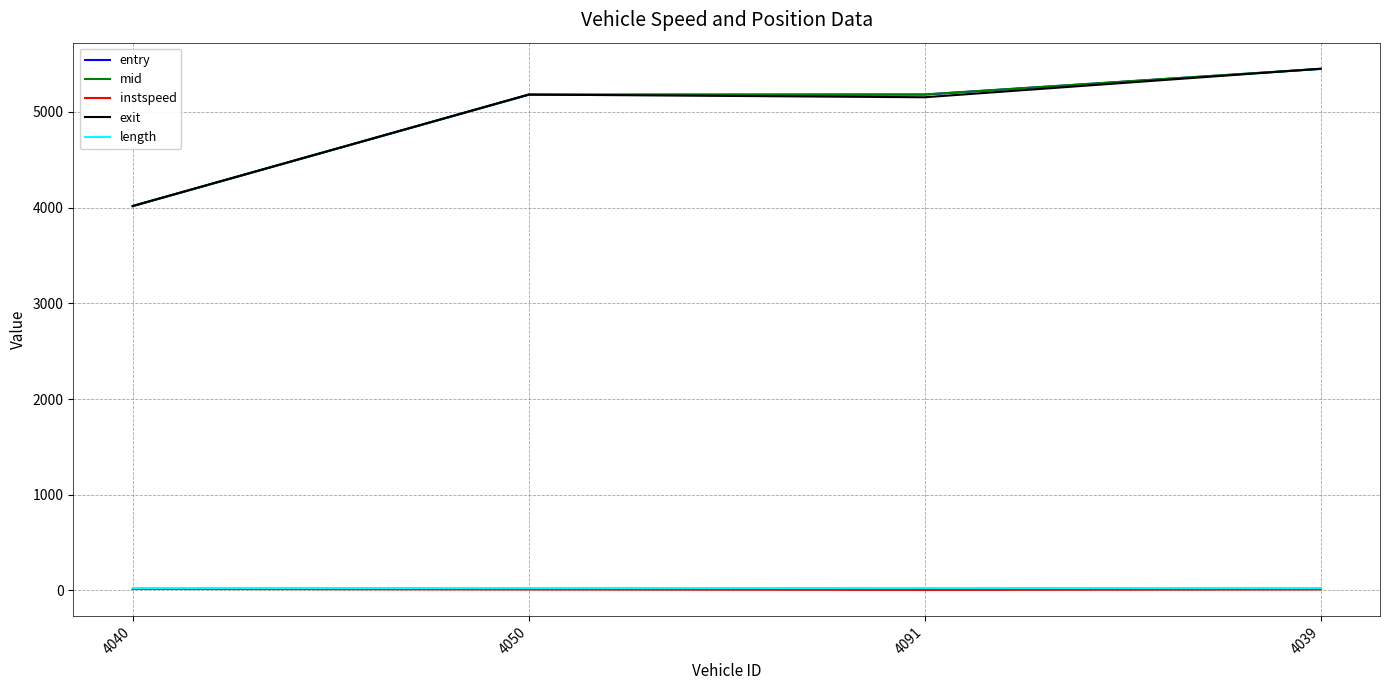

True or false: mid has more than 1 points higher than both neighbors.

False